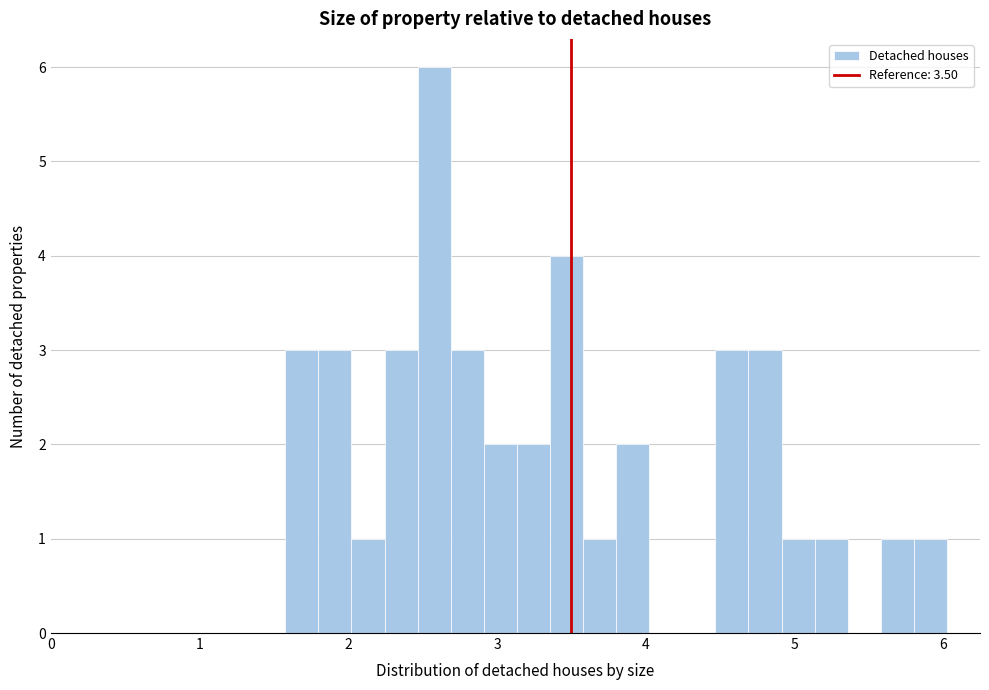

Around what value on the x-axis is the tallest bar? Give the approximate position of its centre, as read against the axis.

2.6